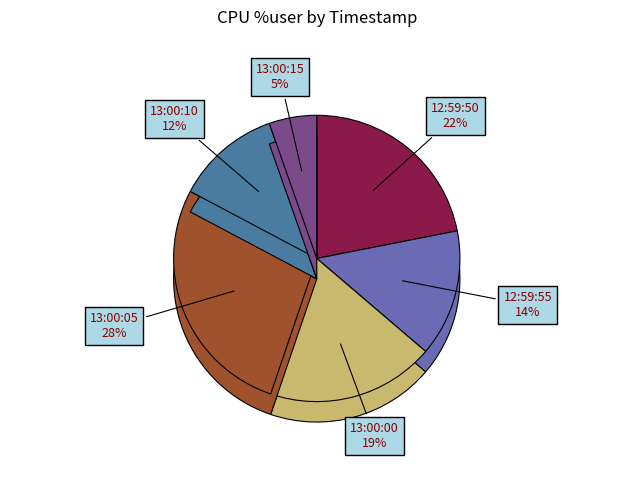

To the nearest percent, what is the combined percentage of 13:00:15 and 13:00:05?

33%